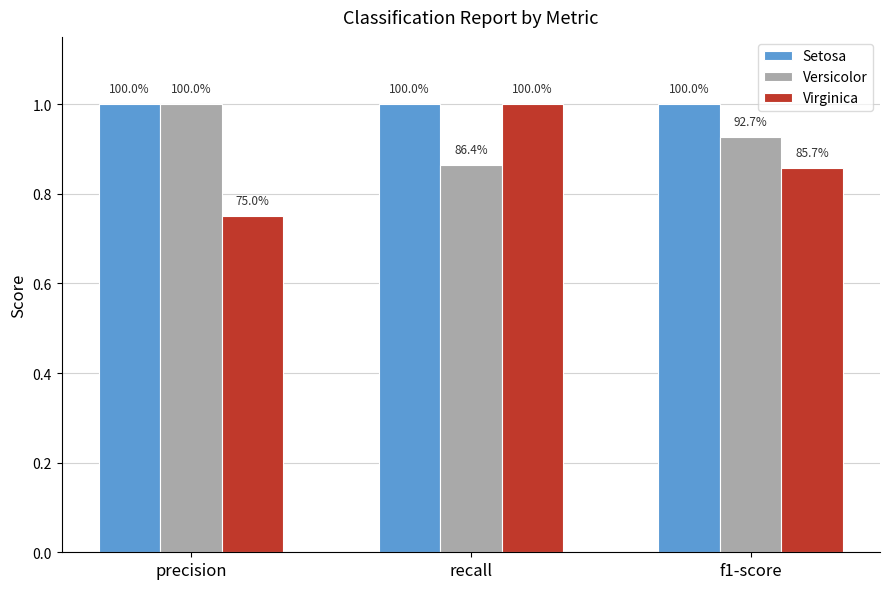

What position from the left is recall?

2